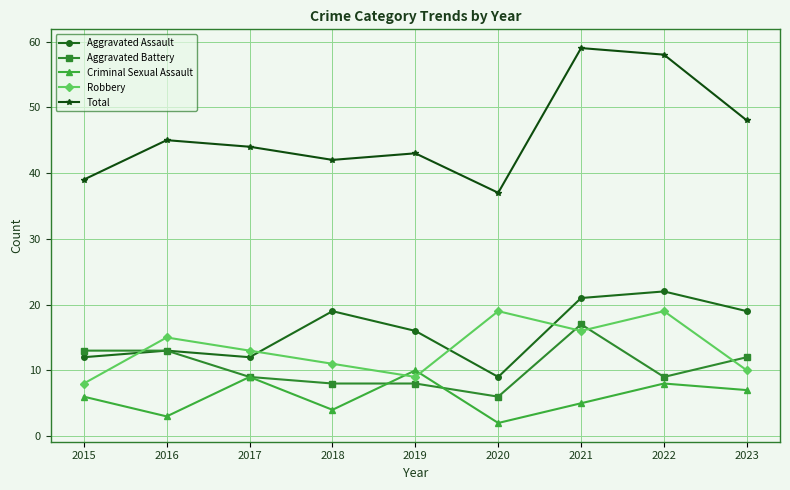

What is the difference between the highest and lowest values at 2021?

54